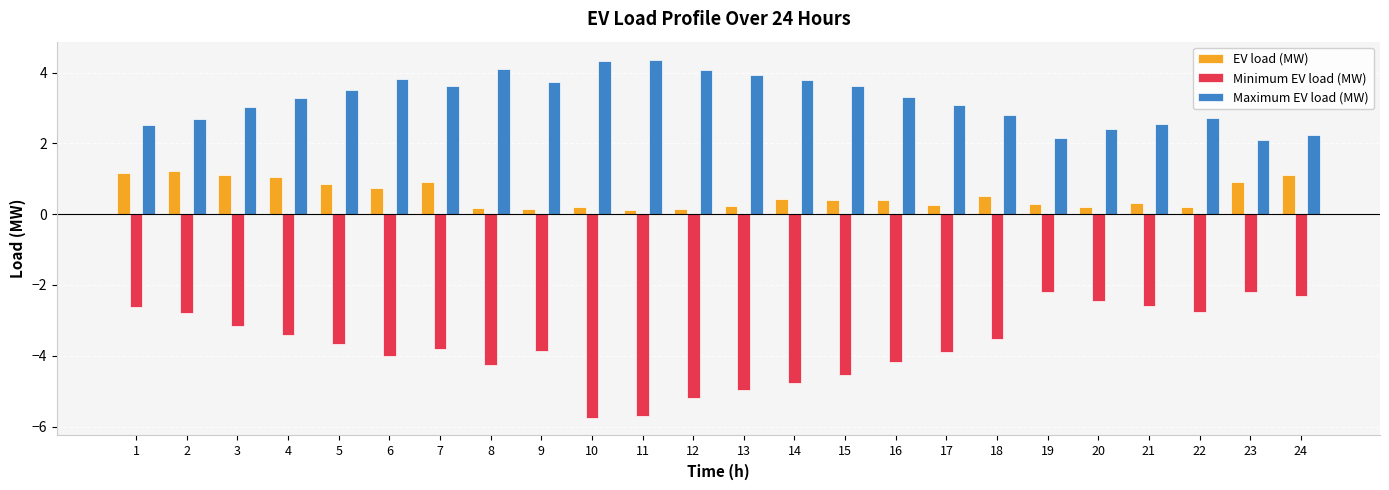

At 6, list the series in order from smallest to largest.

Minimum EV load (MW), EV load (MW), Maximum EV load (MW)